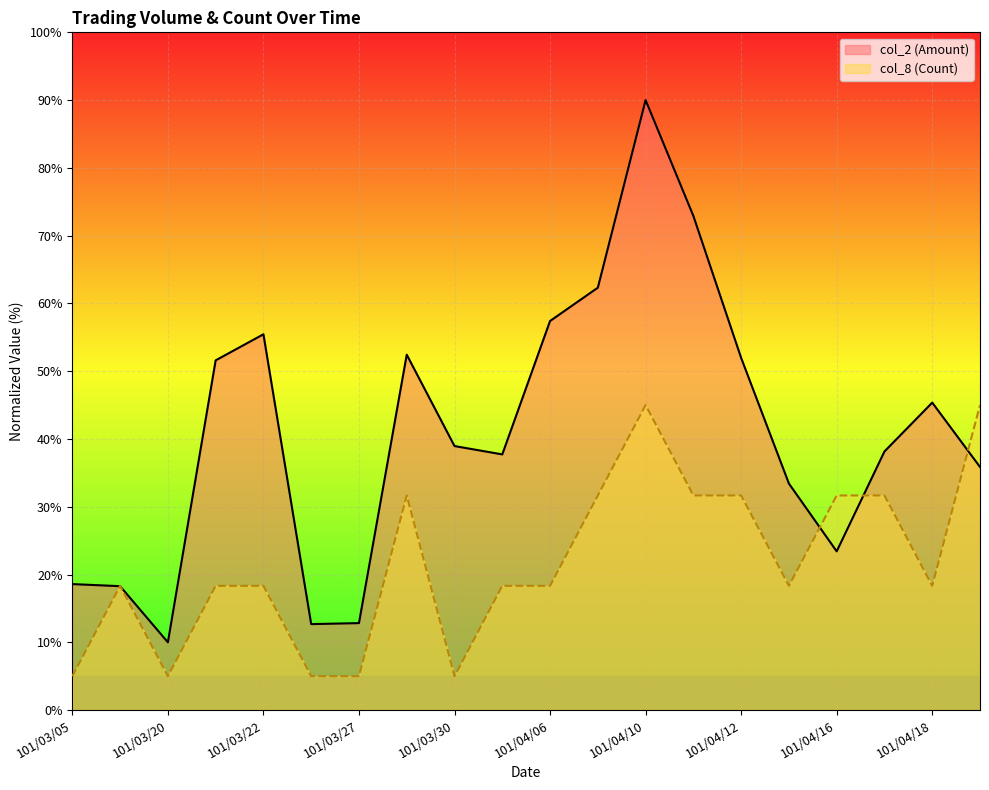

At which label does col_8 (Count) first exceed 18?

101/03/09